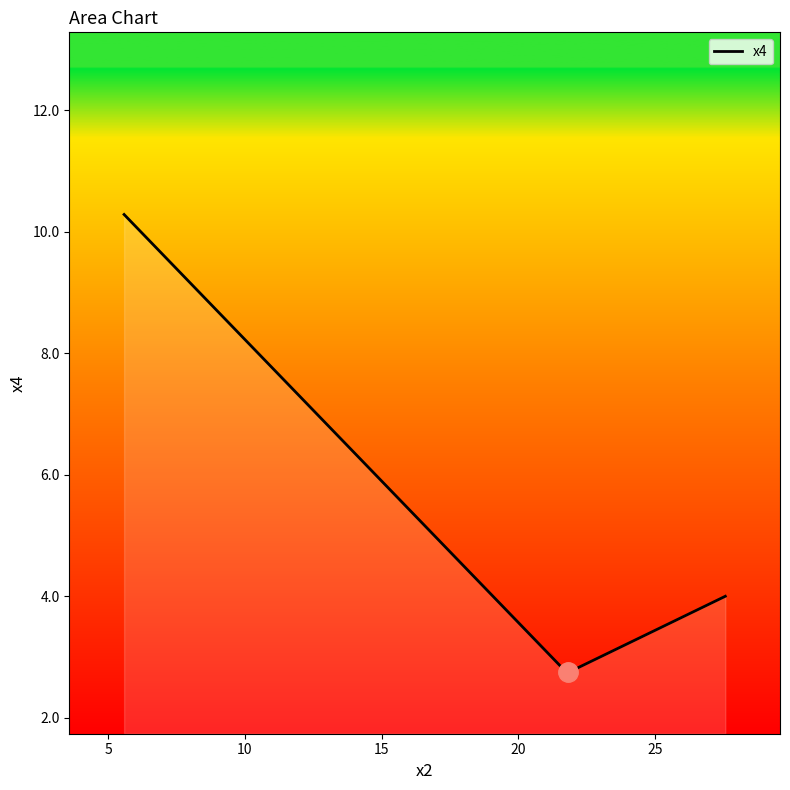

What is the difference between the maximum and minimum values?

7.5